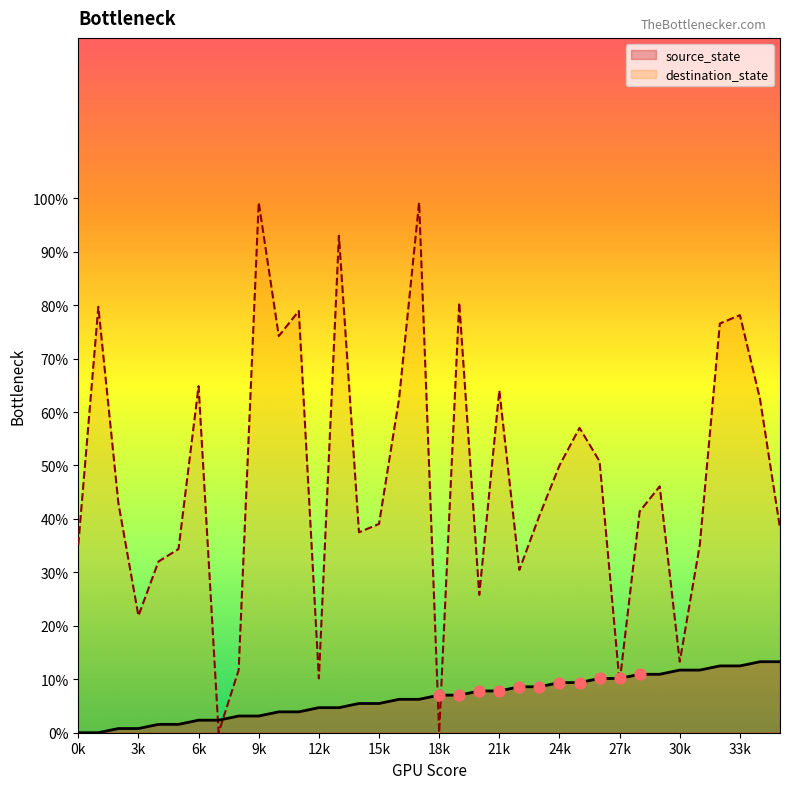

Rank the series by their average value, from highest to lowest.

destination_state, source_state